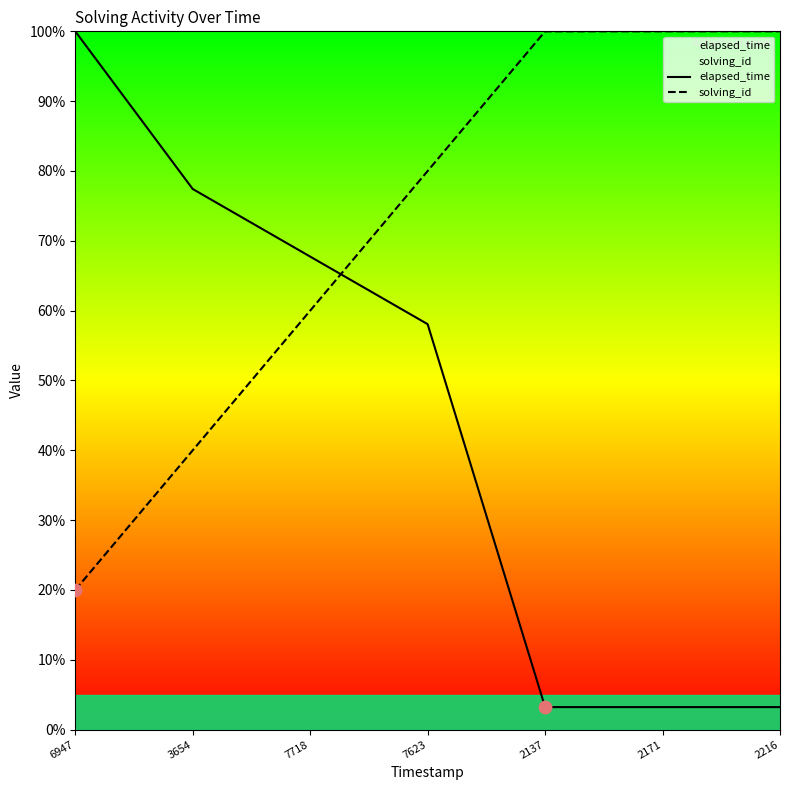

Which series reaches the maximum Y coordinate?

elapsed_time